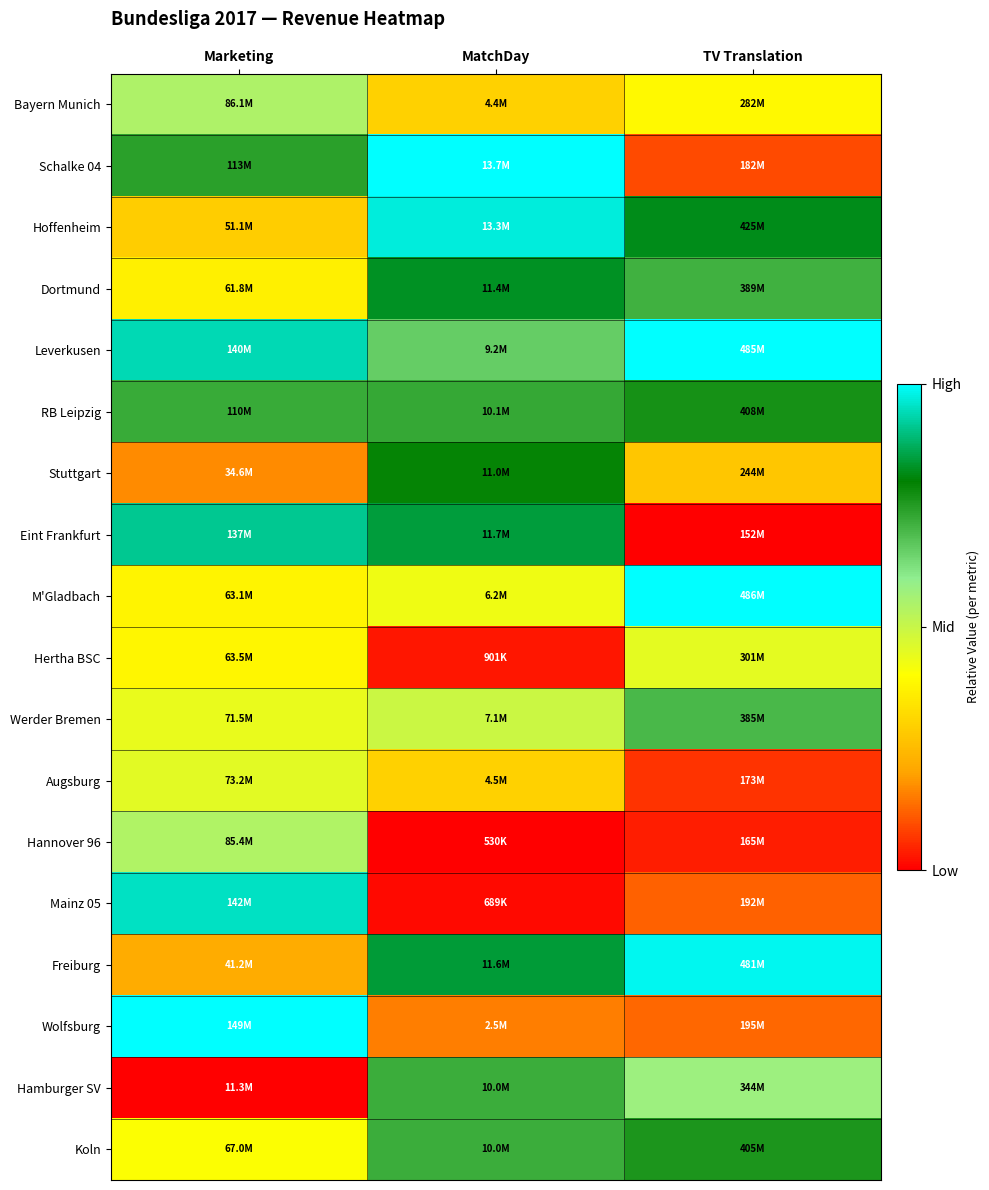

Rank the series by their maximum value, from highest to lowest.

M'Gladbach, Wolfsburg, Schalke 04, Leverkusen, Freiburg, Hoffenheim, Mainz 05, Eint Frankfurt, Dortmund, Stuttgart, RB Leipzig, Koln, Hamburger SV, Werder Bremen, Bayern Munich, Hannover 96, Augsburg, Hertha BSC